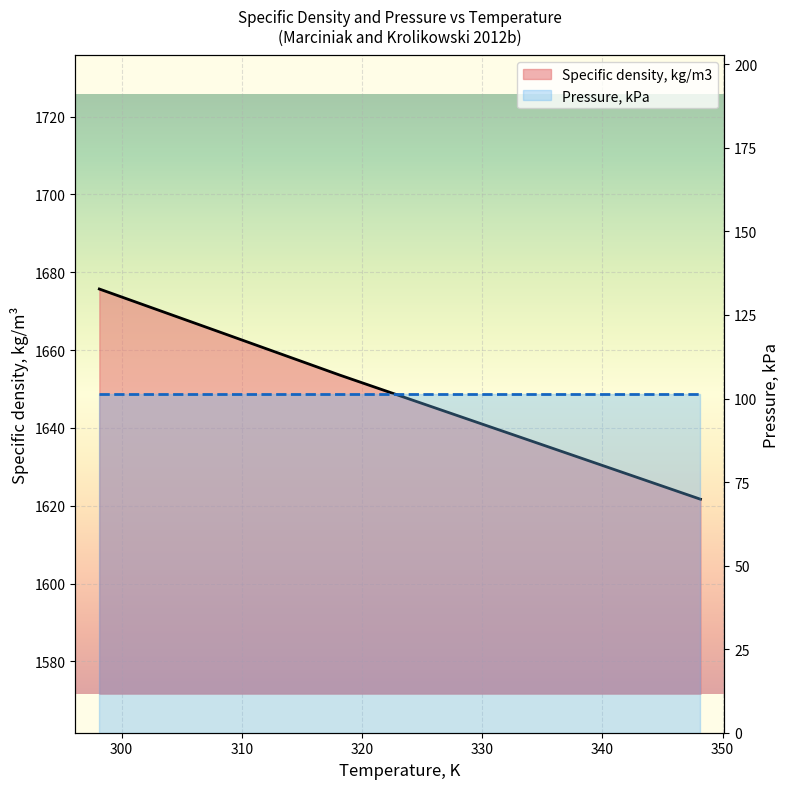

True or false: the data shows 1643.0 at 328.15.

True